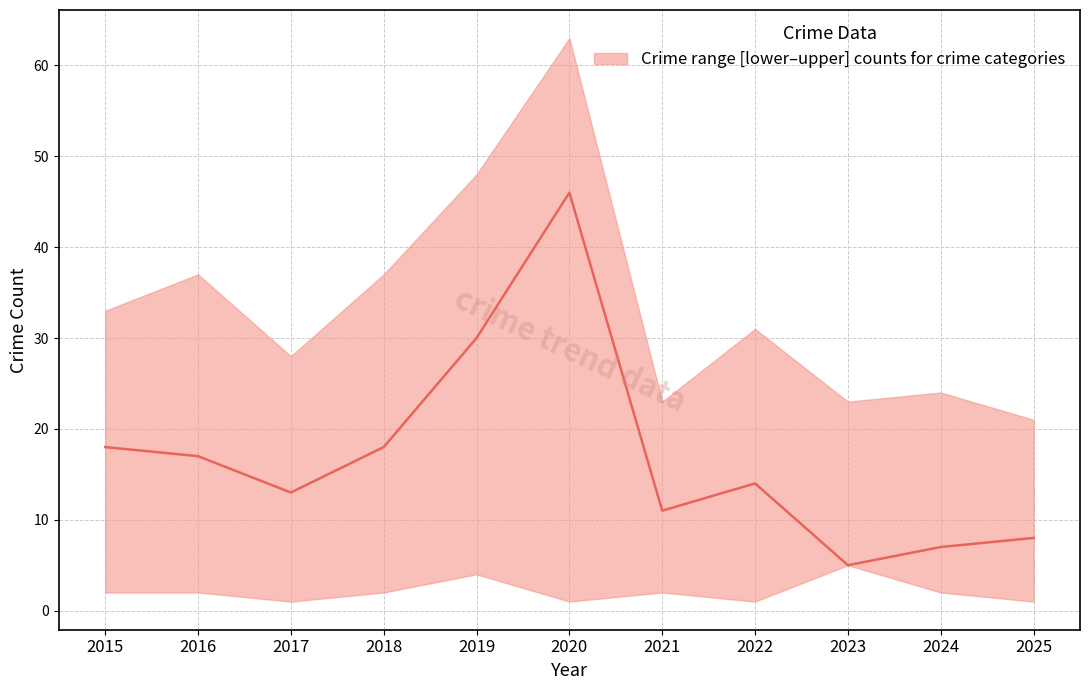

True or false: the data shows 7 at 2023.

False